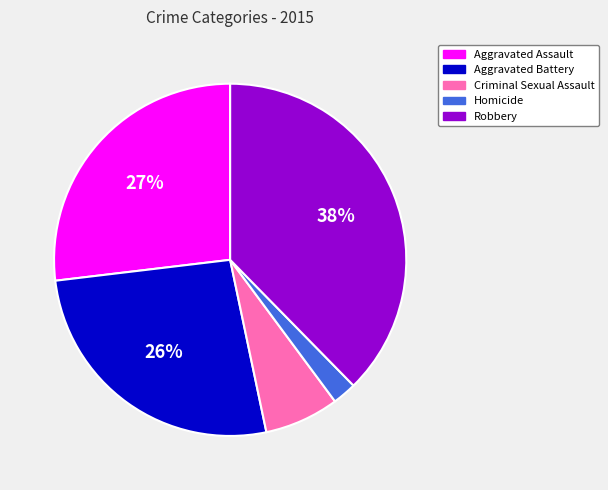

To the nearest percent, what is the average slice percentage?

20%